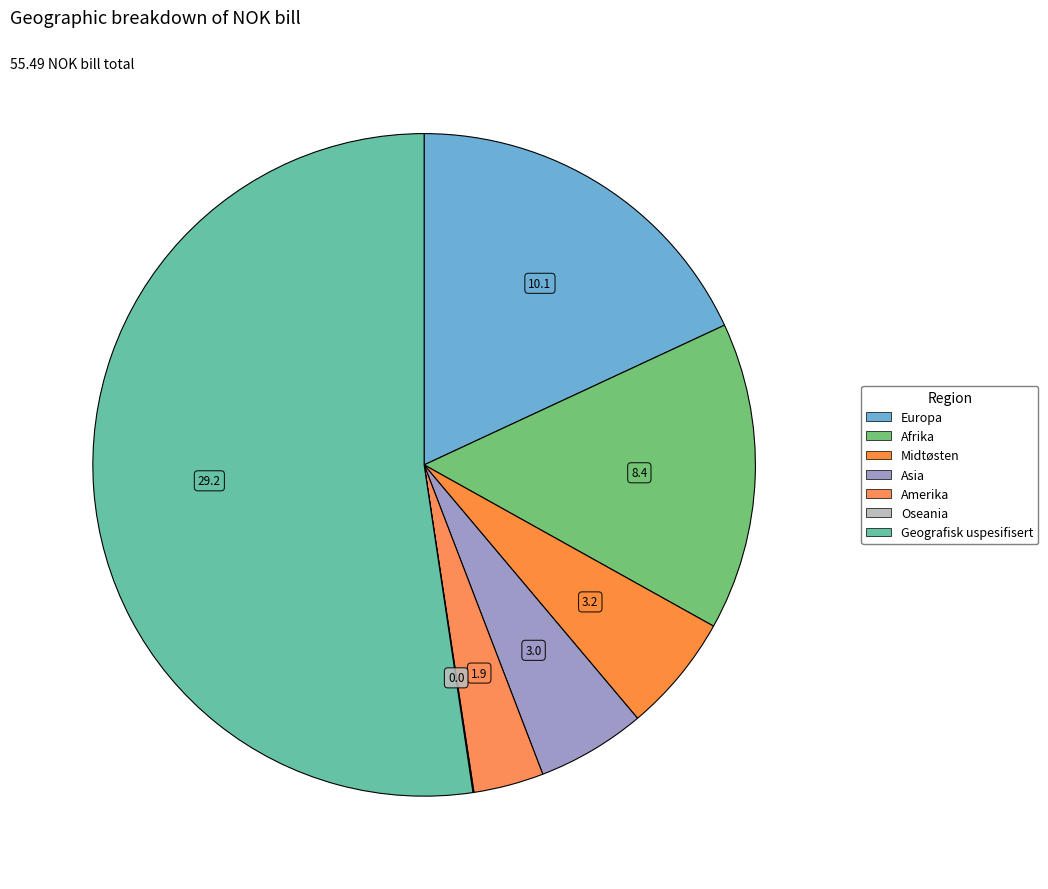

How many slices are in this pie chart?

7